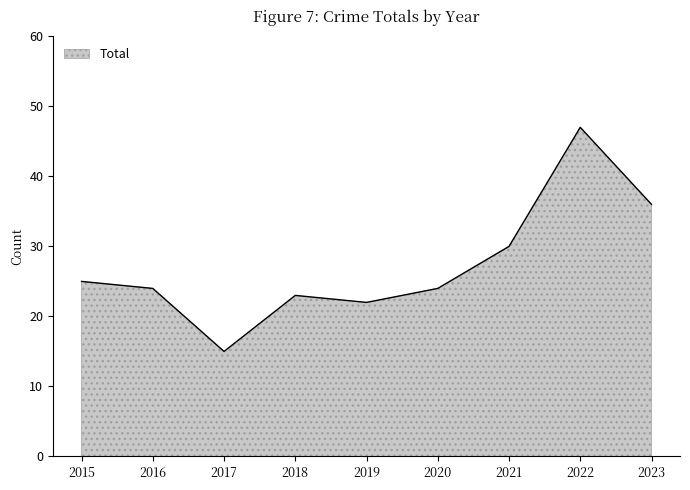

At which label does the data first exceed 24?

2015